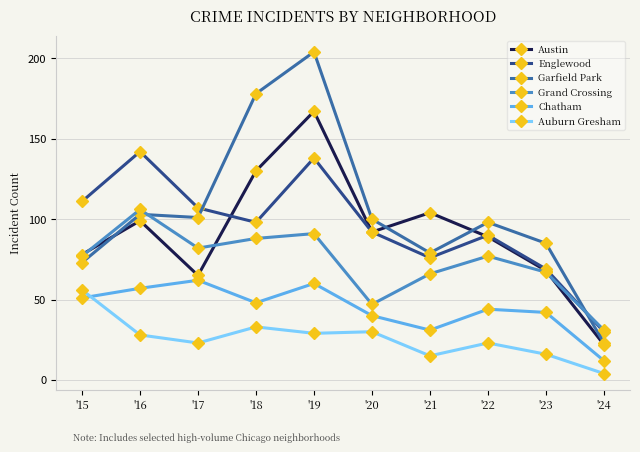

What is the average value of the Austin series?

91